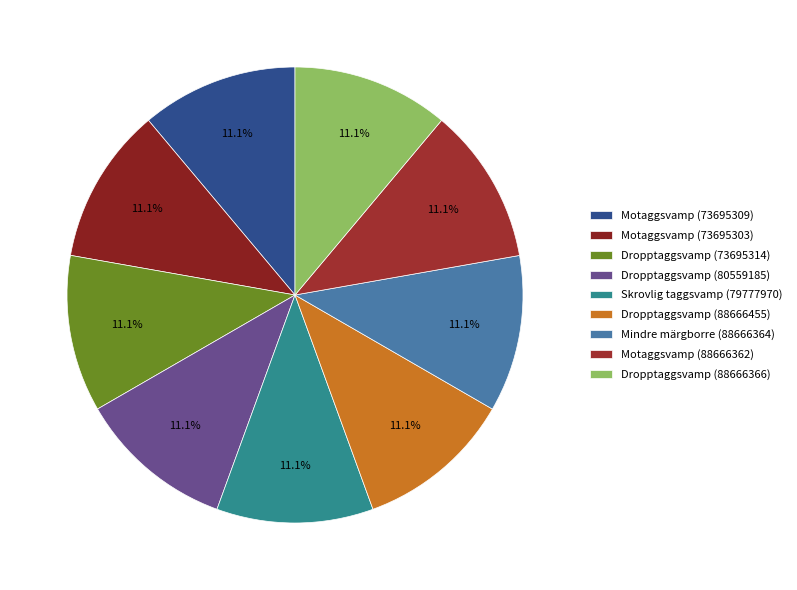

To the nearest percent, what is the average slice percentage?

11%